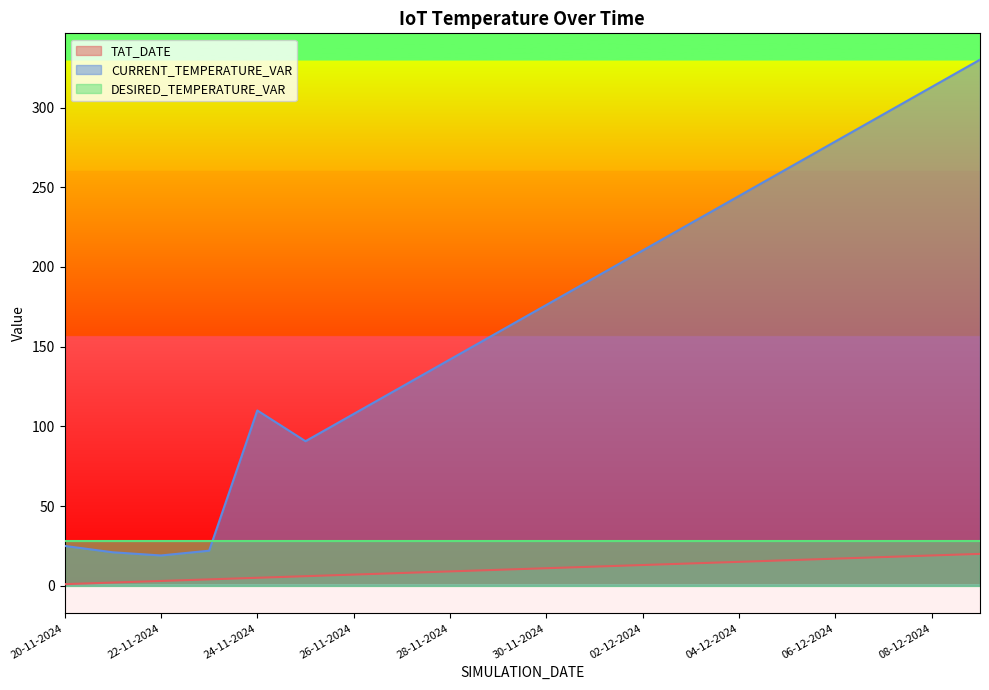

Which series has the widest spread of values?

CURRENT_TEMPERATURE_VAR